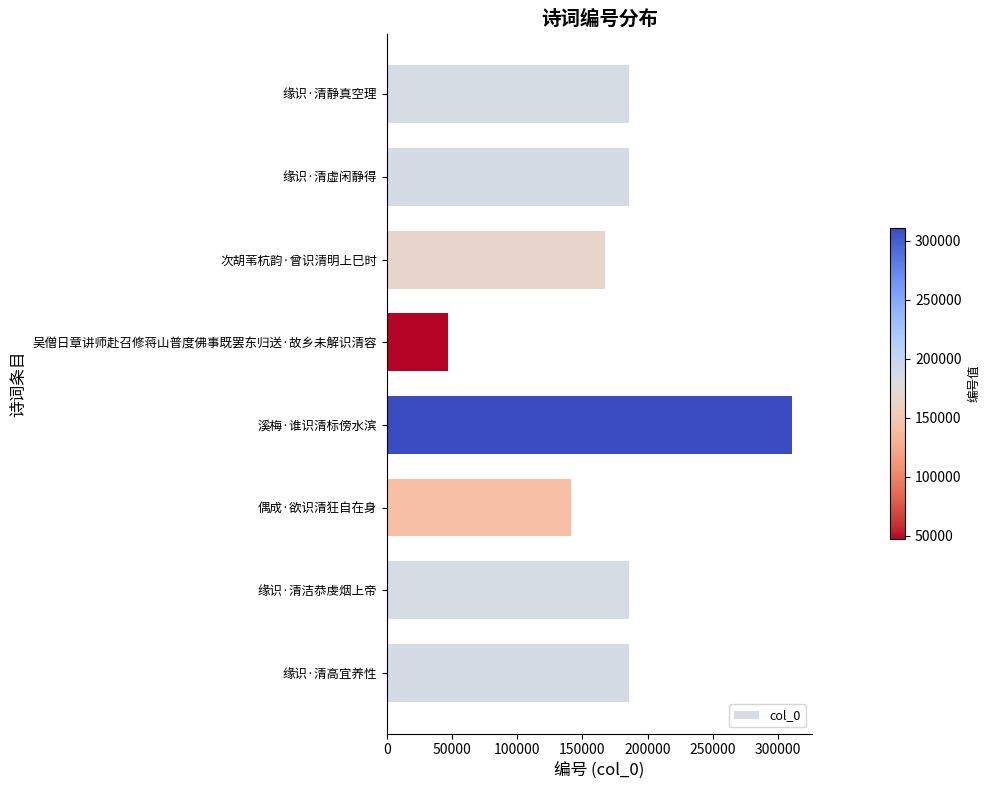

What is the sum of the values at 缘识·清高宜养性 and 溪梅·谁识清标傍水滨?

496699